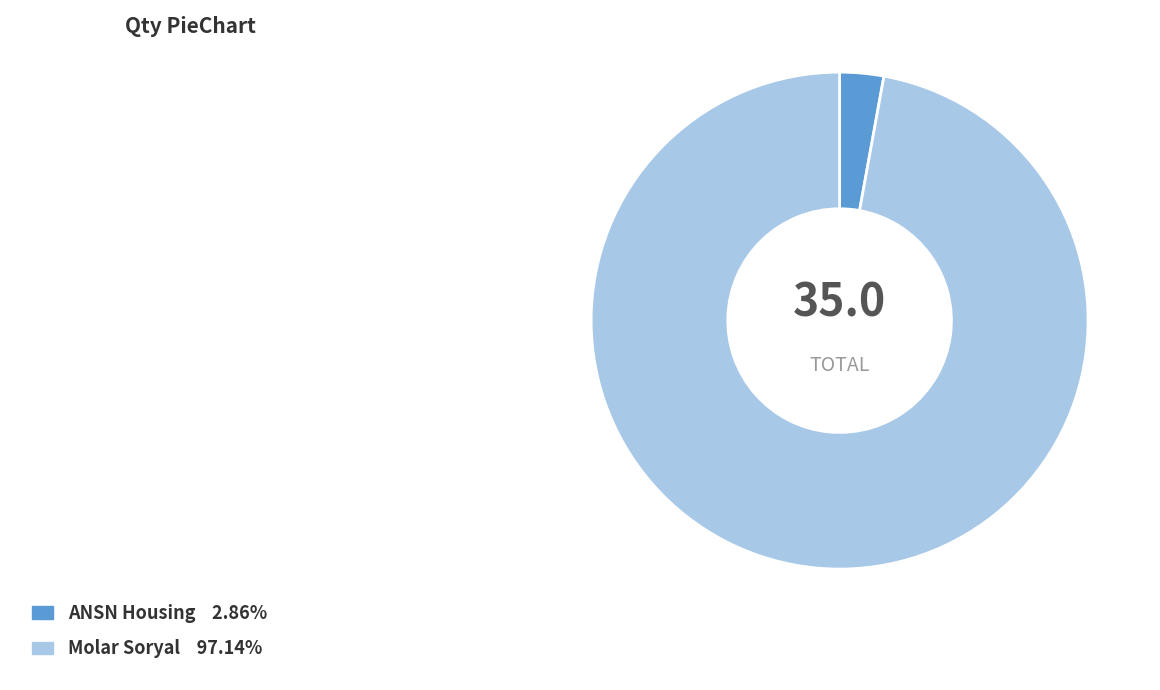

Is there any slice that represents more than half of the pie?

Yes